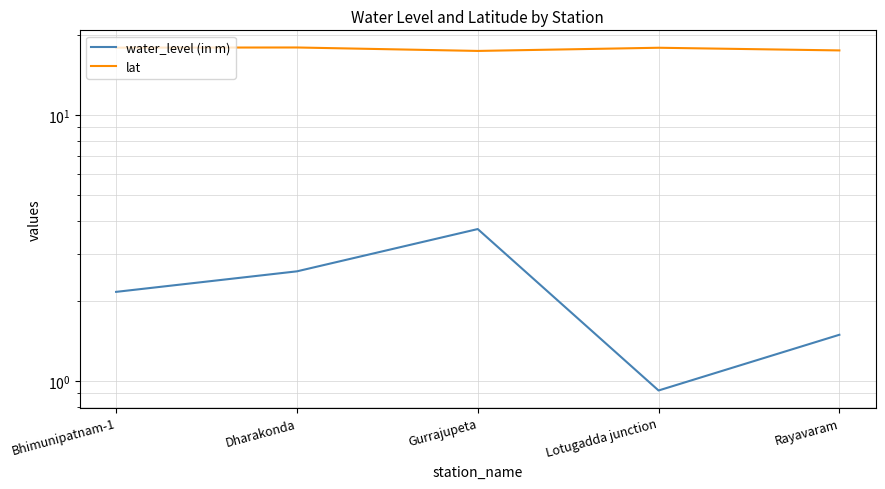

How many series are shown in this chart?

2